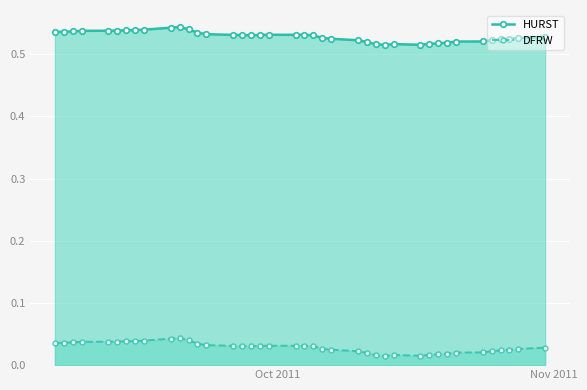

At how many categories does at least one series exceed 0?

40